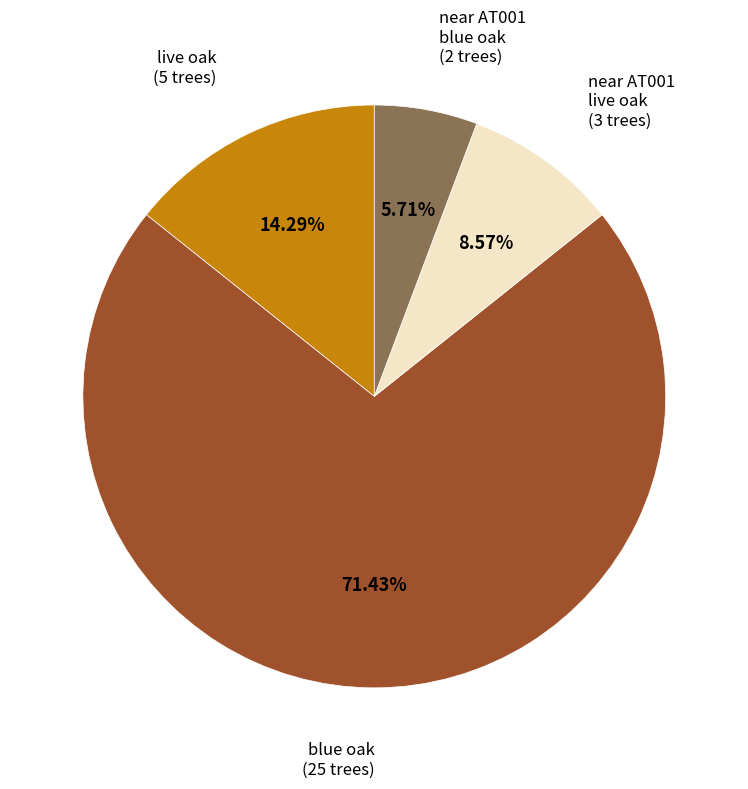

Is the sum of near AT001 blue oak and live oak greater than half?

No